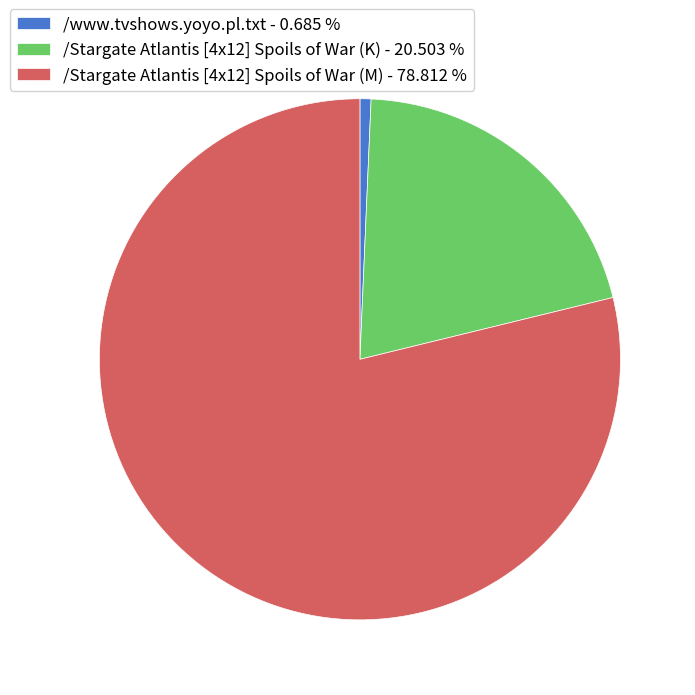

Combined, do /Stargate Atlantis [4x12] Spoils of War (K) - 20.503 % and /www.tvshows.yoyo.pl.txt - 0.685 % account for over 50%?

No